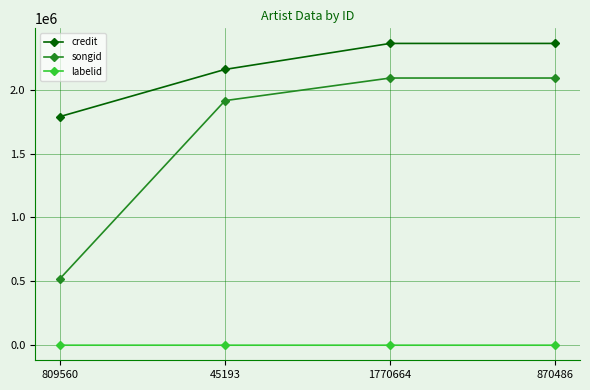

List the series in order of their overall mean, highest first.

credit, songid, labelid